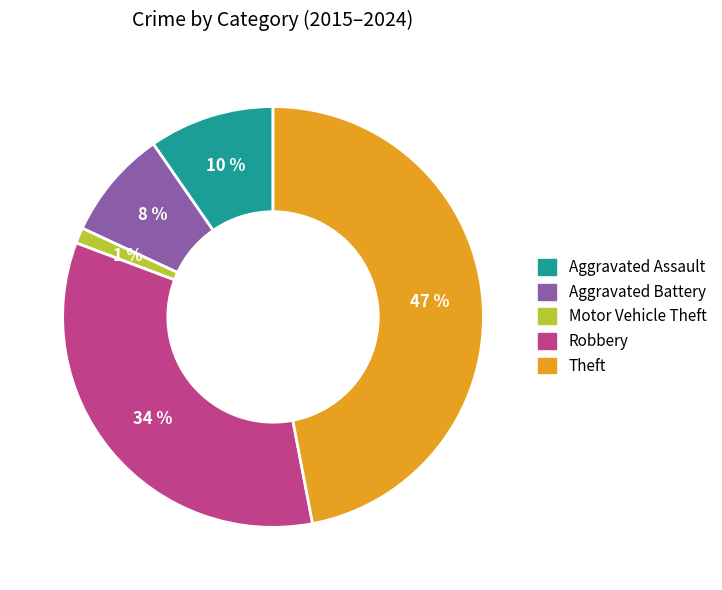

Rank the categories by value from highest to lowest.

Theft, Robbery, Aggravated Assault, Aggravated Battery, Motor Vehicle Theft